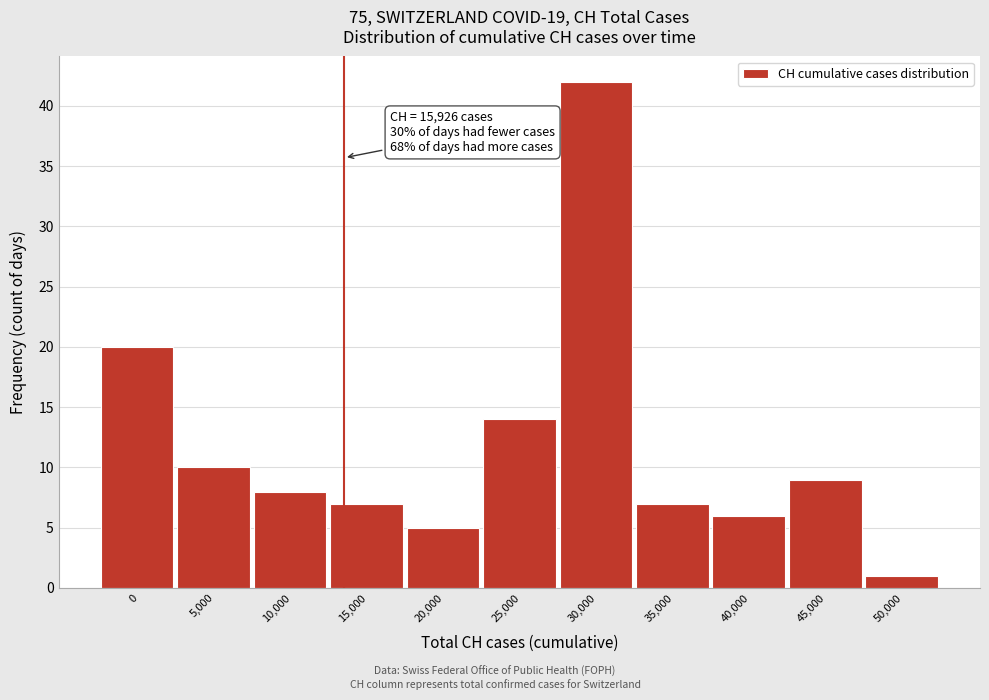

Reading left to right, what are all the values shown in this chart?

20	10	8	7	5	14	42	7	6	9	1